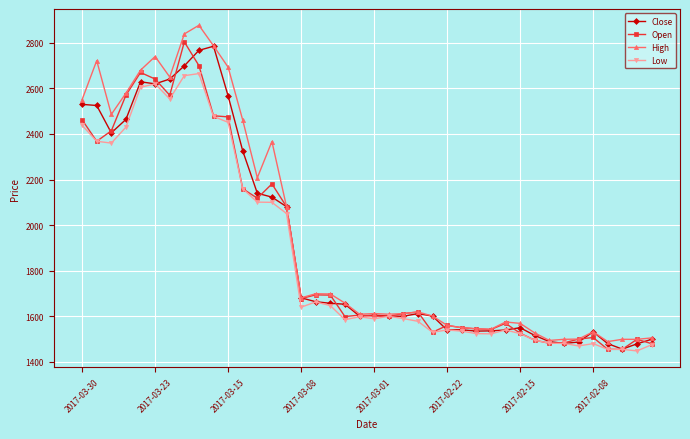

Which series has the largest range (max minus min)?

High